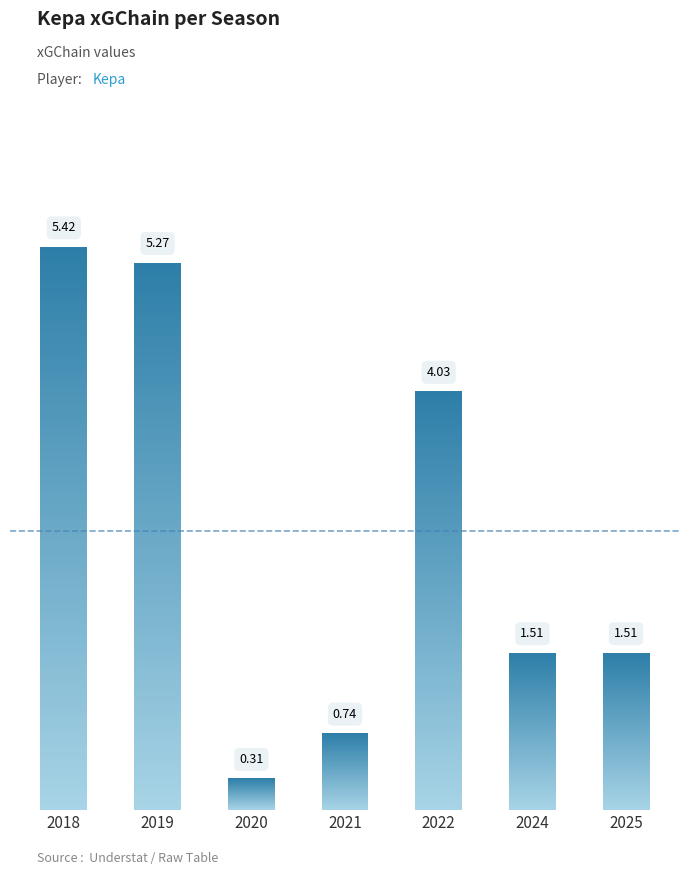

Reading left to right, what are all the values shown in this chart?

5.4	5.3	0.3	0.7	4.0	1.5	1.5